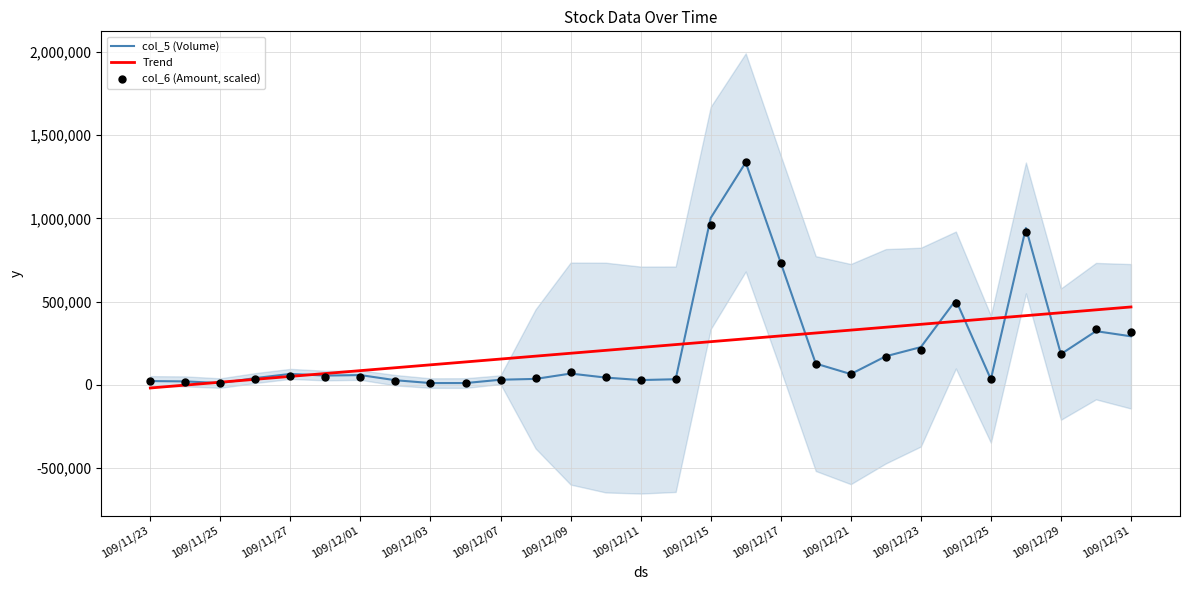

What is the highest value of the col_5 (Volume) series?

1336000.0